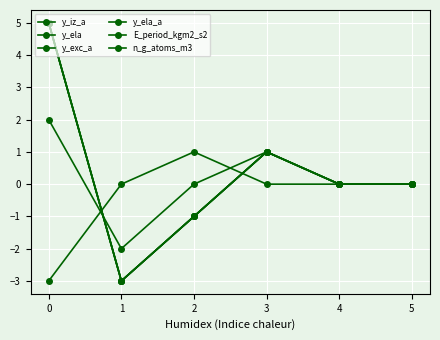

How many interior local valleys does the y_exc_a series have?

1